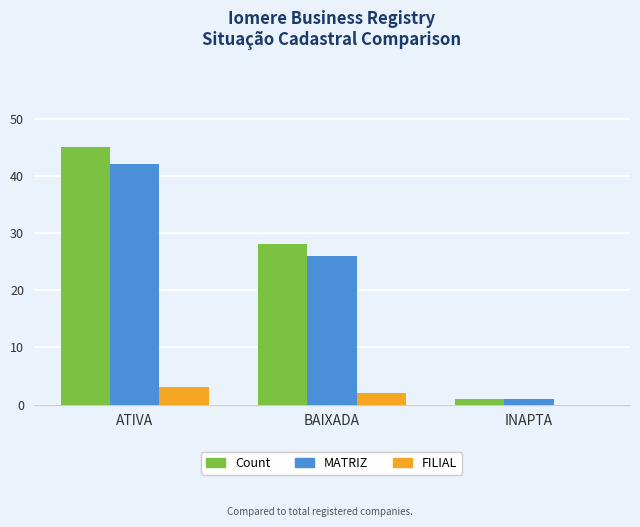

What is the maximum value for MATRIZ?

42